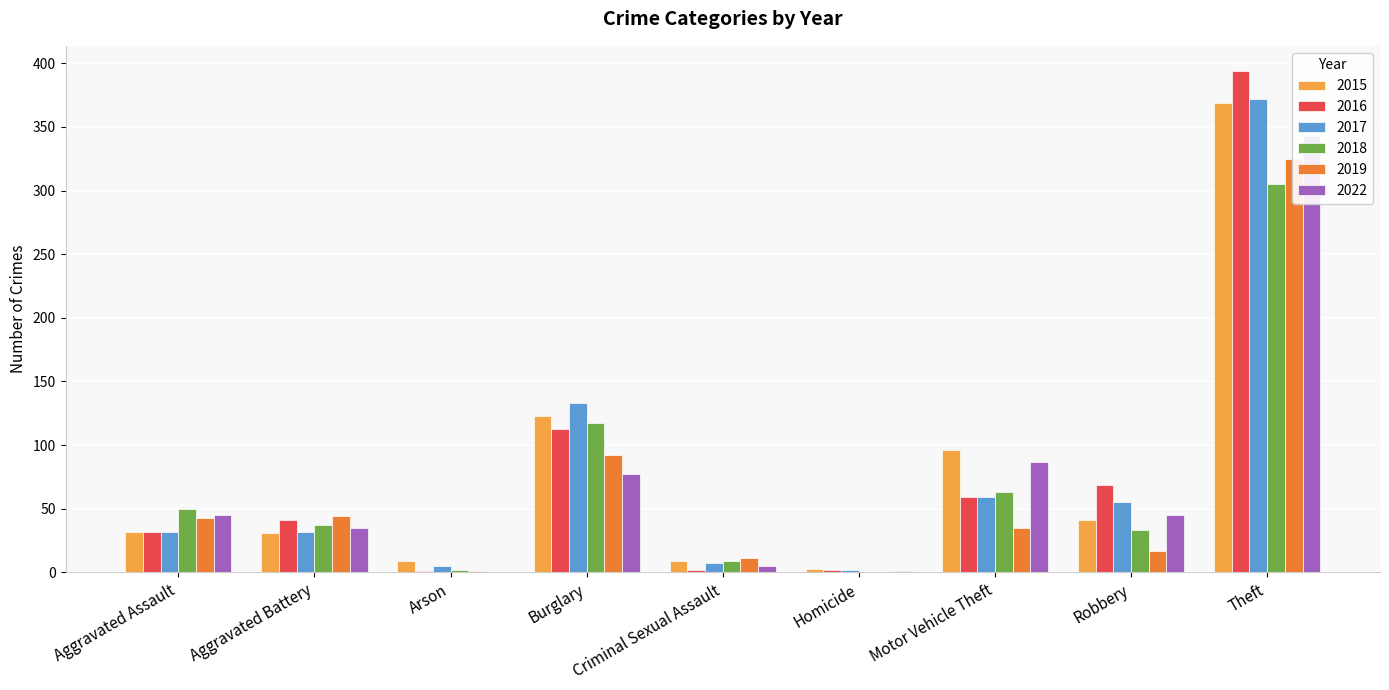

At how many categories does at least one series exceed 158?

1